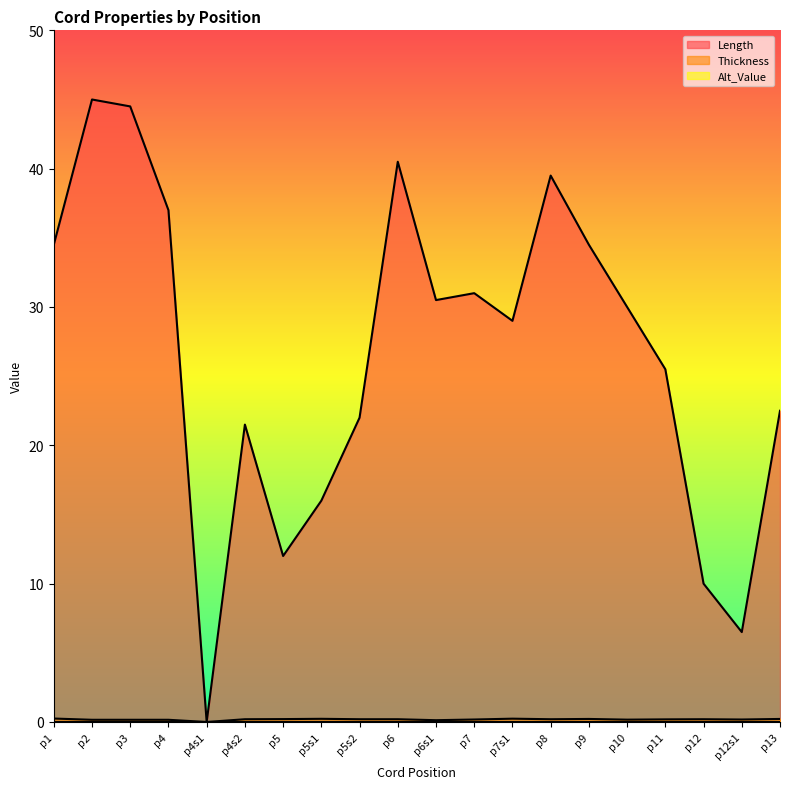

Which series changed the most between p1 and p4s2?

Length